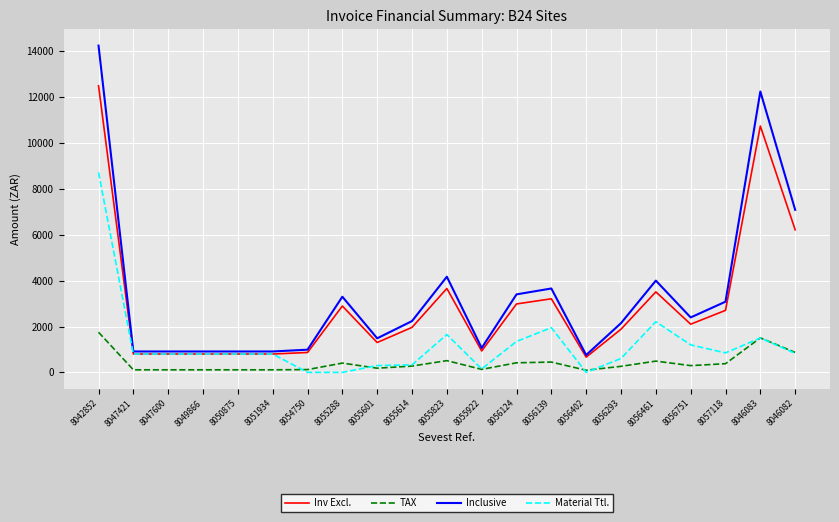

What position from the left is 8047600?

3